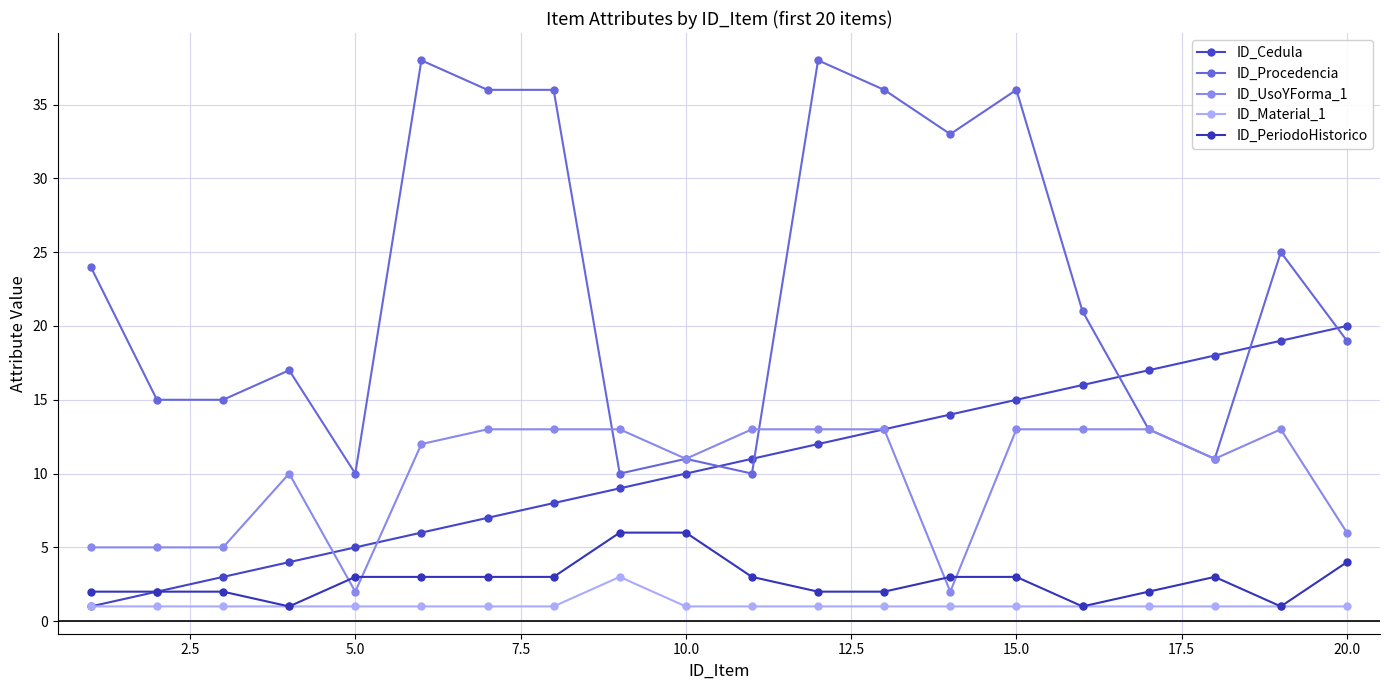

How many distinct data groups are displayed?

5